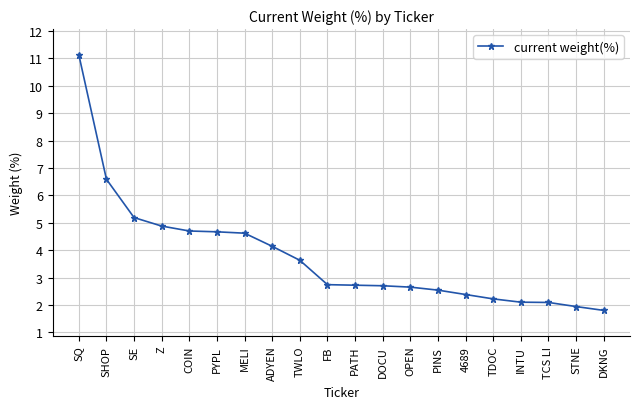

What is the greatest value displayed?

11.1